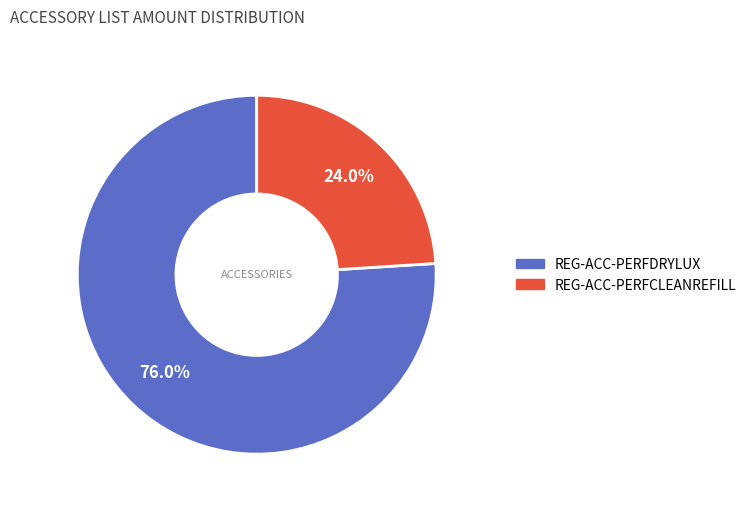

What percentage is the REG-ACC-PERFCLEANREFILL slice, to the nearest percent?

24%